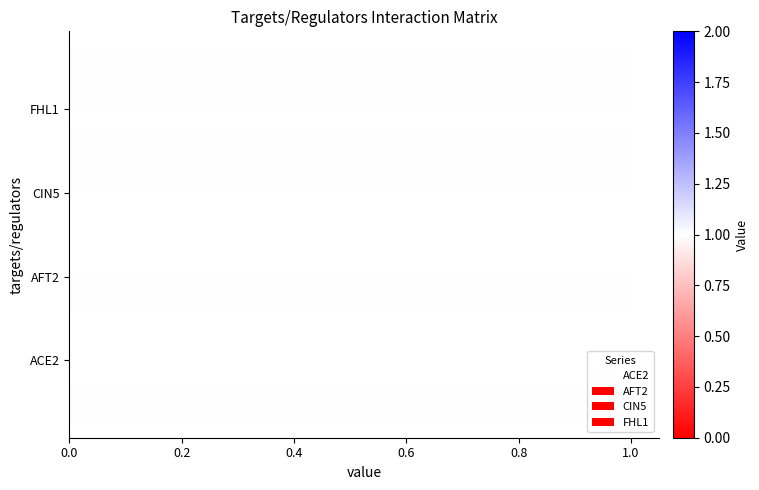

What is the difference between the maximum and minimum values in the ACE2 series?

1